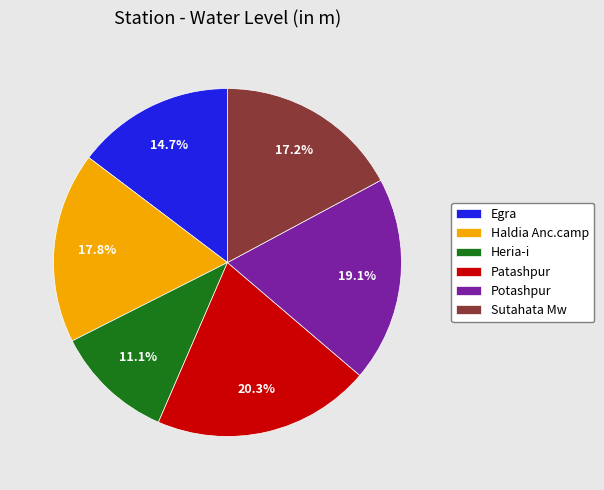

Rank the categories by value from highest to lowest.

Patashpur, Potashpur, Haldia Anc.camp, Sutahata Mw, Egra, Heria-i